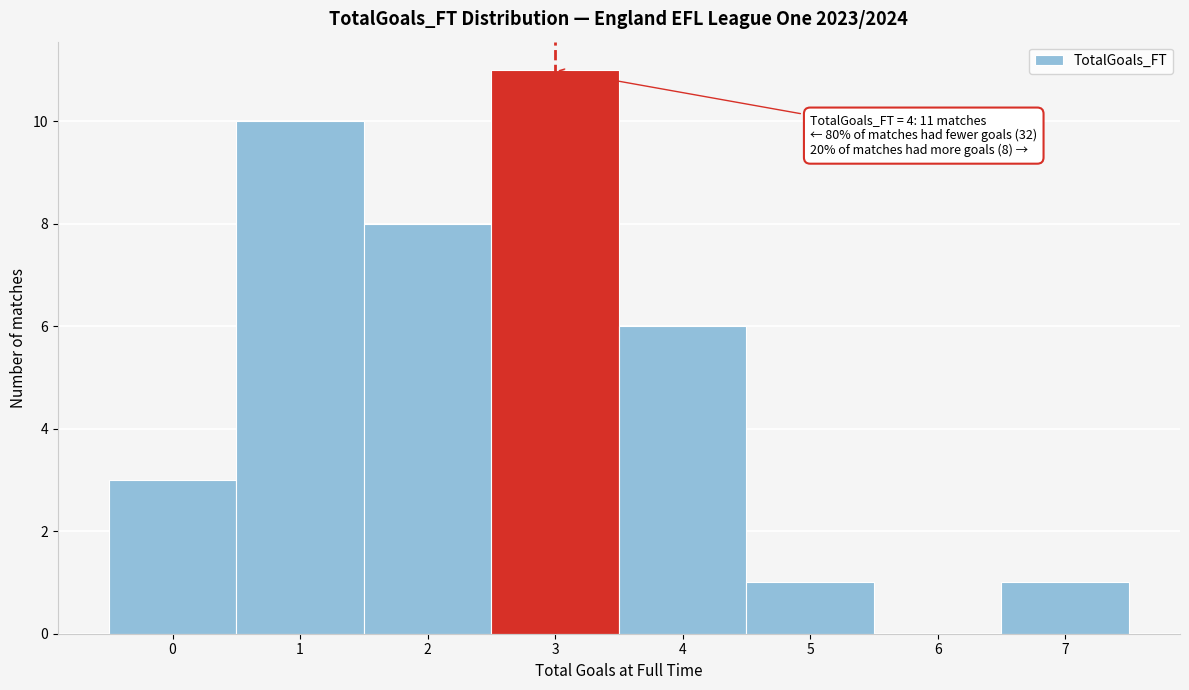

Reading left to right, extract all data points from this chart.

0=3	1=10	2=8	3=11	4=6	5=1	6=0	7=1